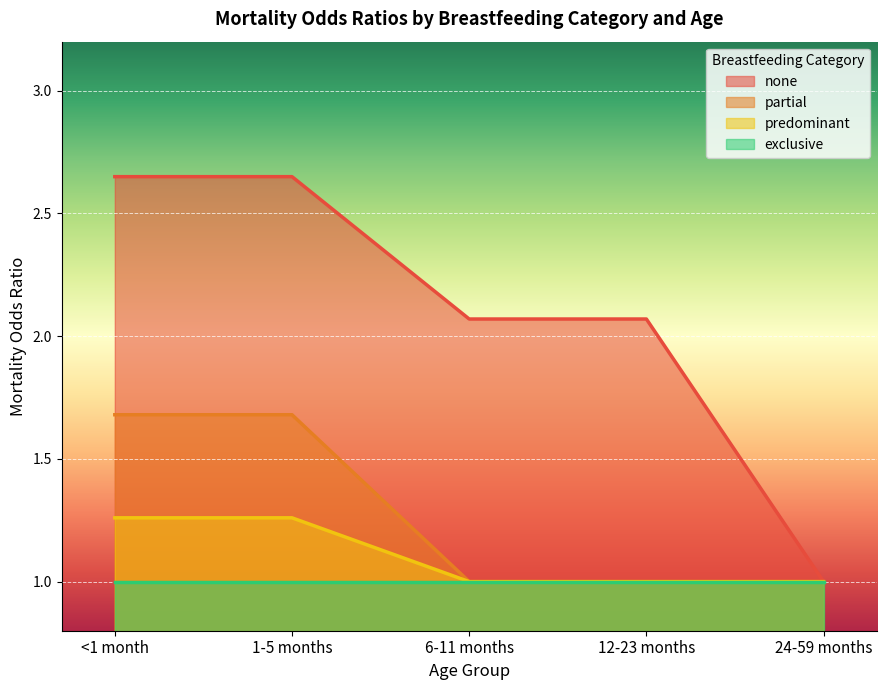

True or false: partial and none intersect in this chart.

False